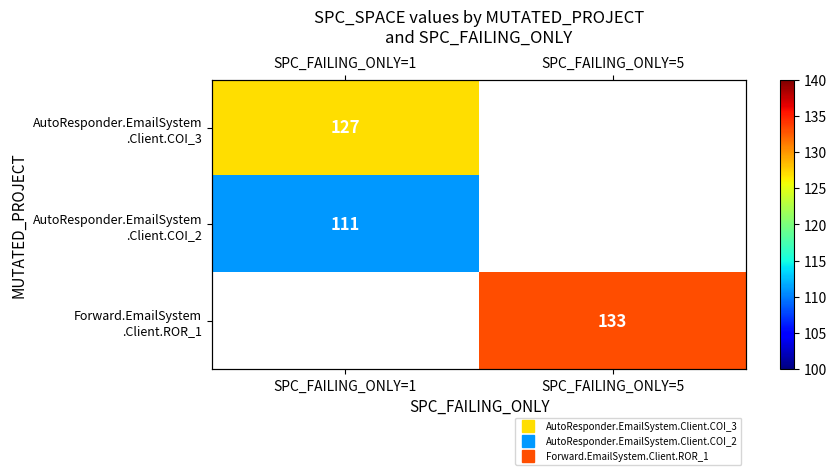

What is the smallest value displayed?

111.0